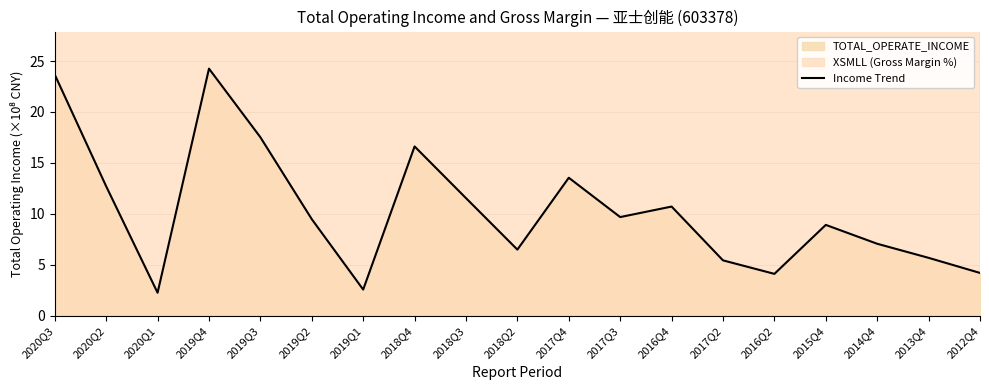

At which category does the data reach its first local valley?

2020Q1